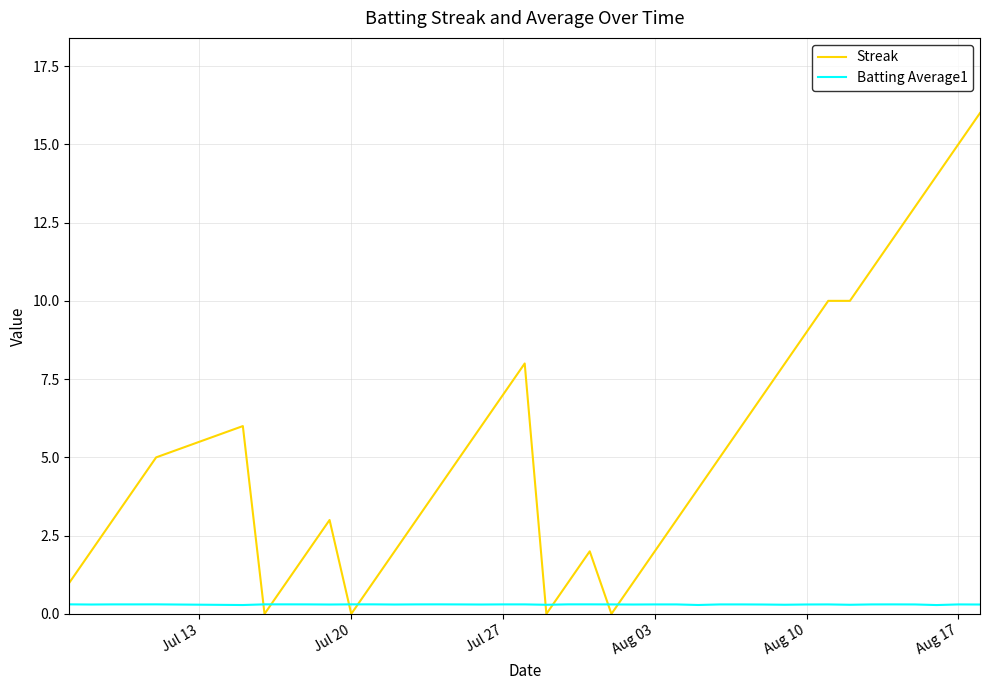

What is the difference between the maximum and minimum values in the Streak series?

16.0